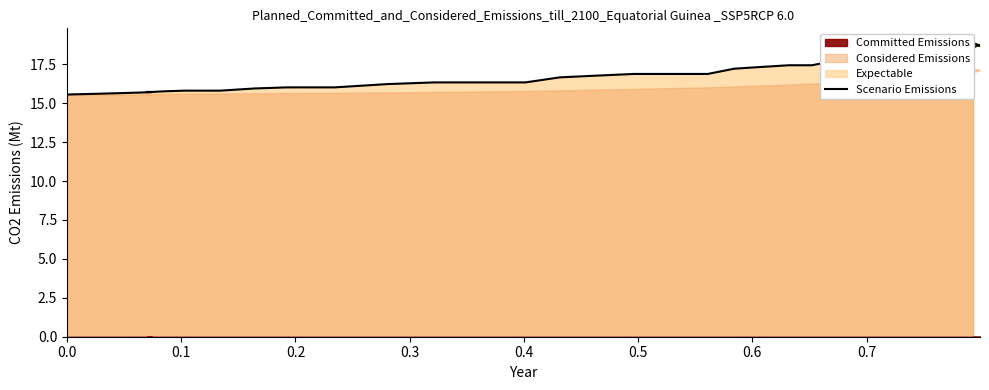

What is the maximum value shown in the chart?

18.9